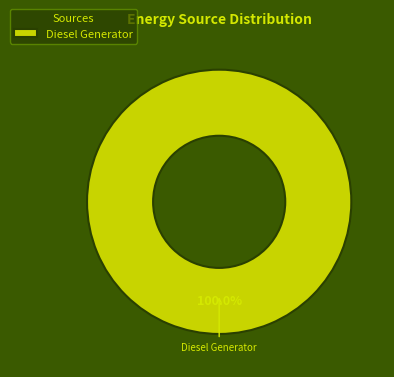

Rank the categories by value from lowest to highest.

Diesel Generator